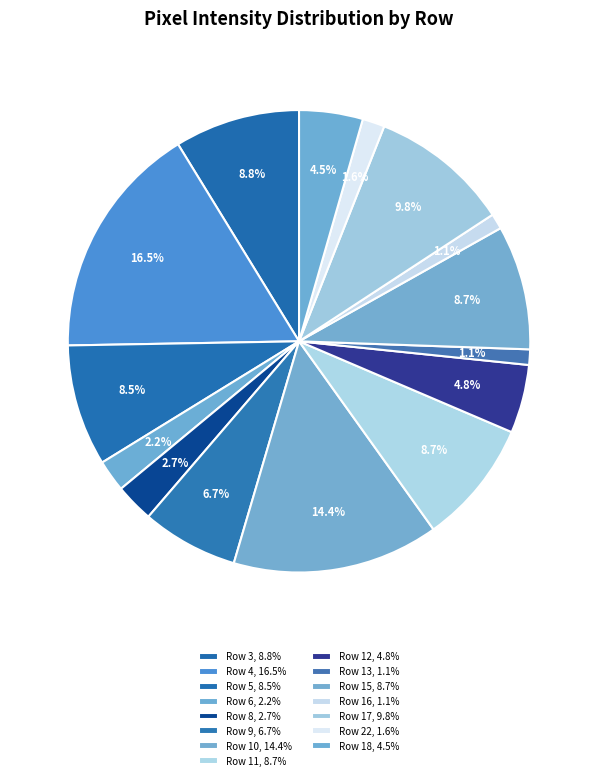

Count the number of slices in the pie.

15